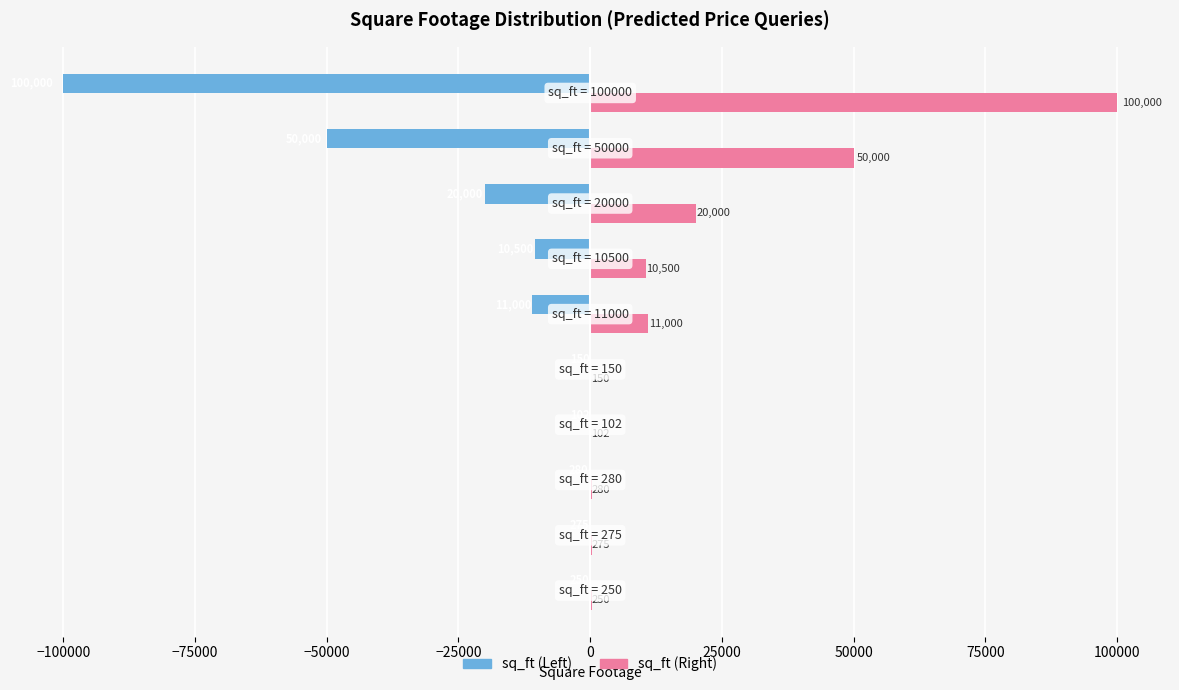

Which series has the largest total across all categories?

sq_ft (Right)